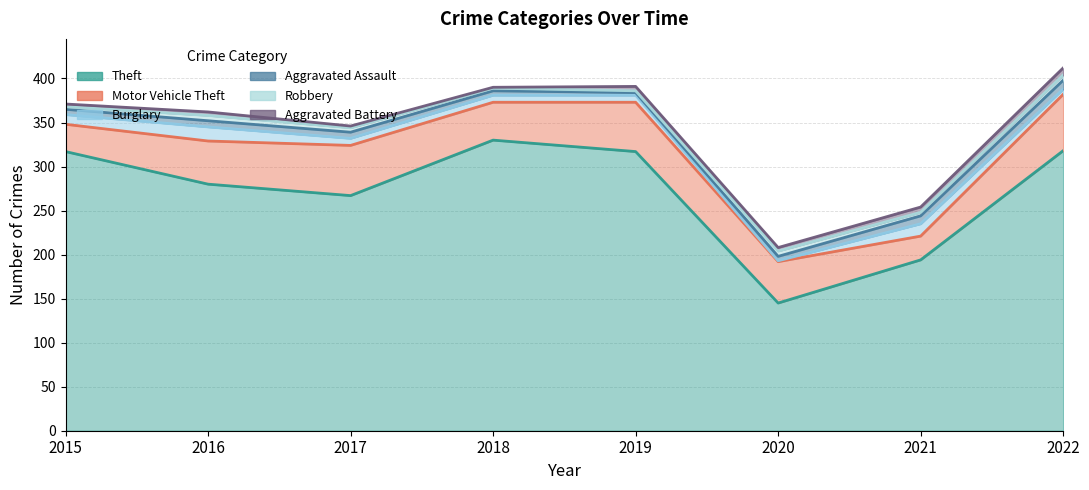

What is the total value across all series at 2015?

371